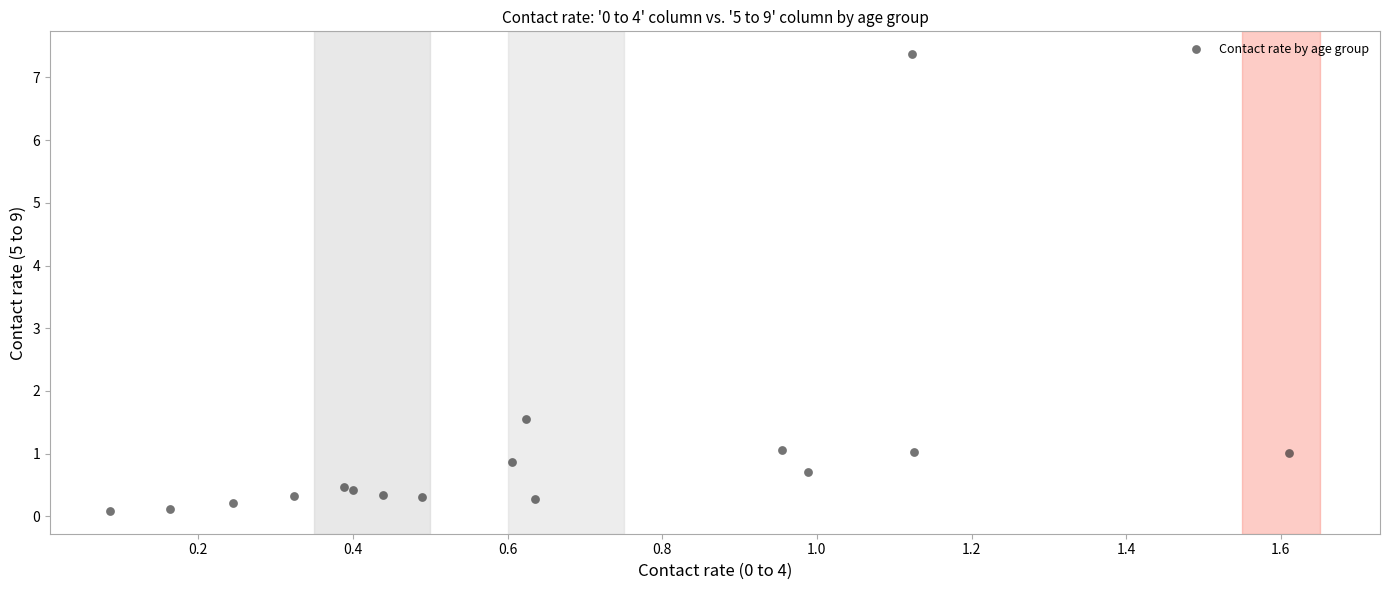

What Y value in the scatter plot is closest to 3?

1.5